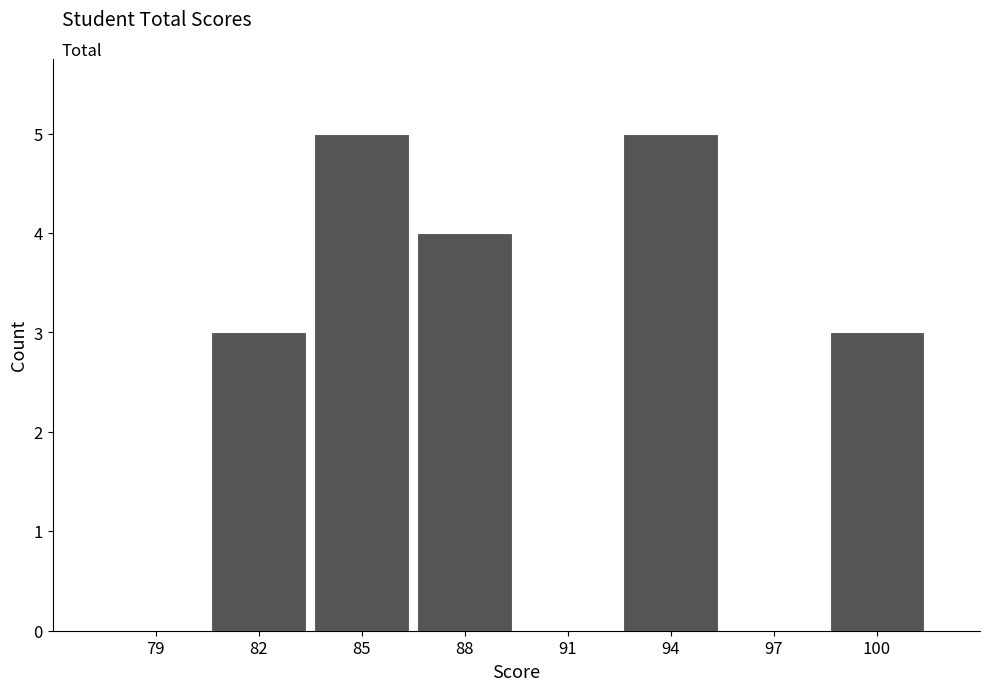

Reading left to right, what are all the values shown in this chart?

79=0	82=3	85=5	88=4	91=0	94=5	97=0	100=3